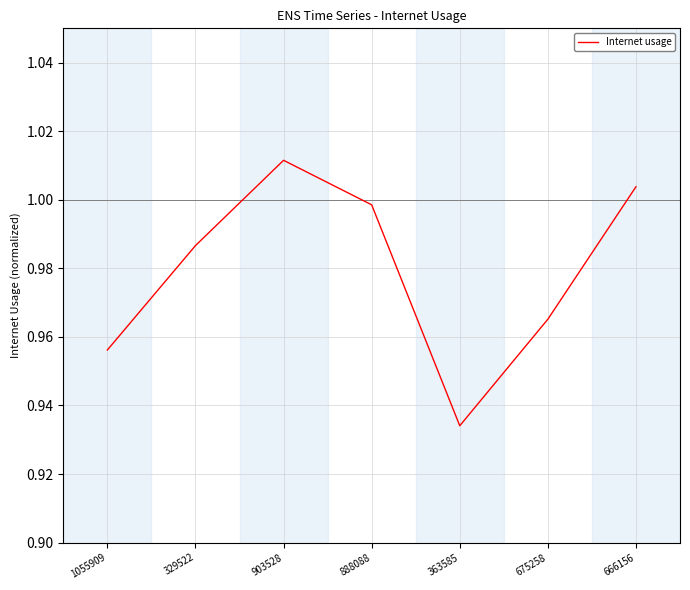

Does the chart display data point markers on the line(s)?

No